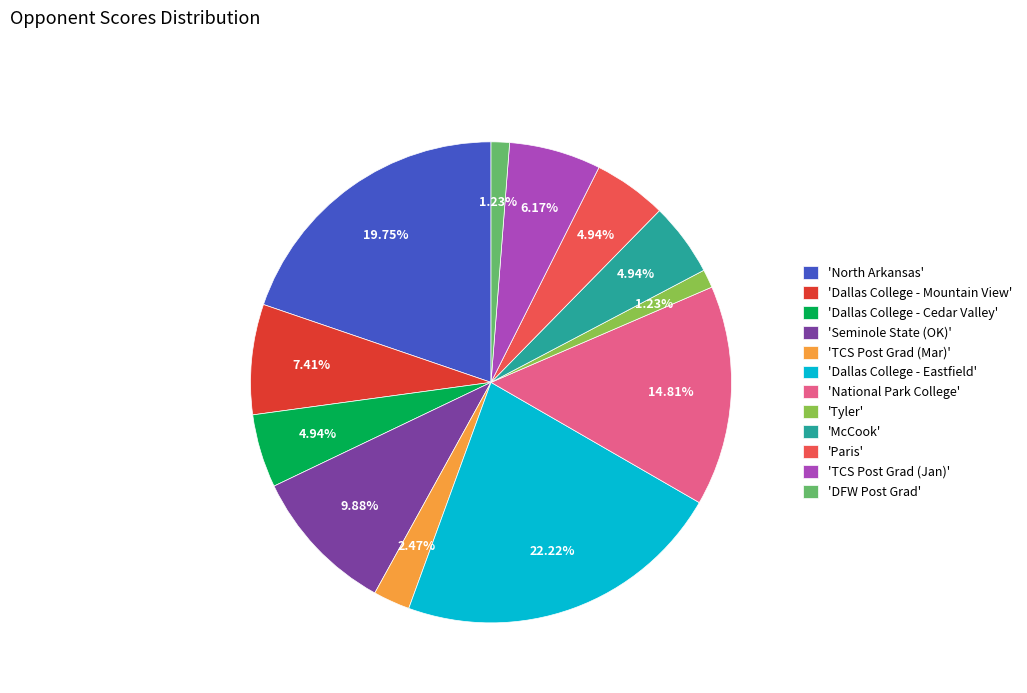

Does 'Paris' account for over 50% of the chart?

No